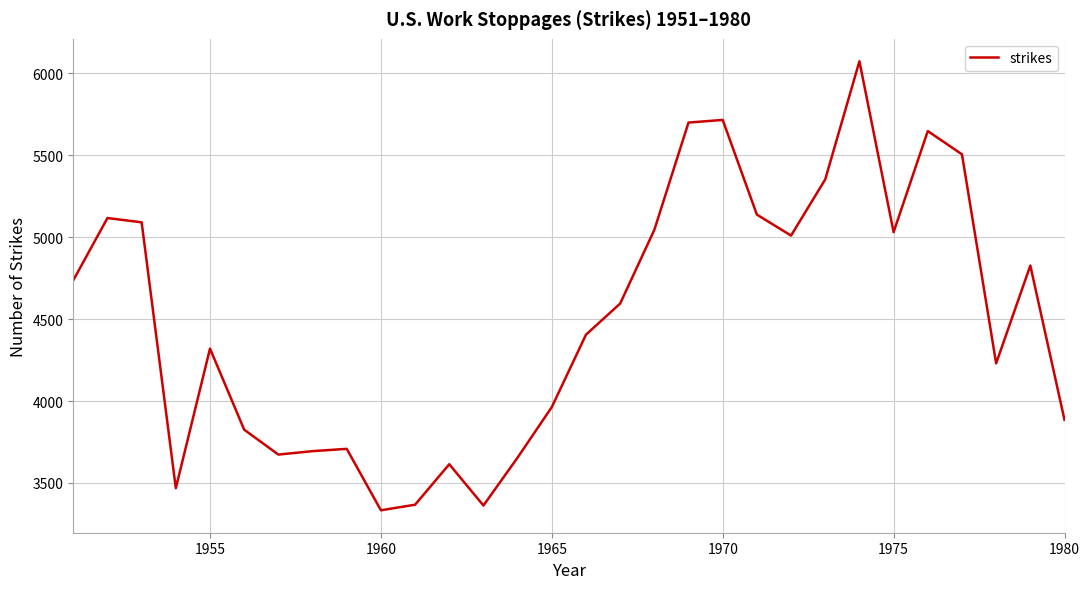

What is the difference between the maximum and minimum values?

2741